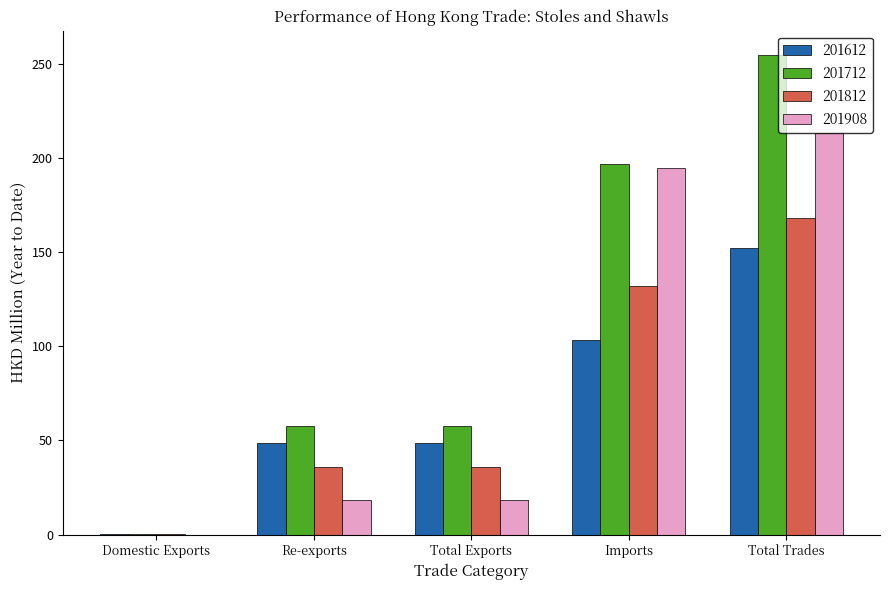

What is the total value across all series at Total Trades?

788.5